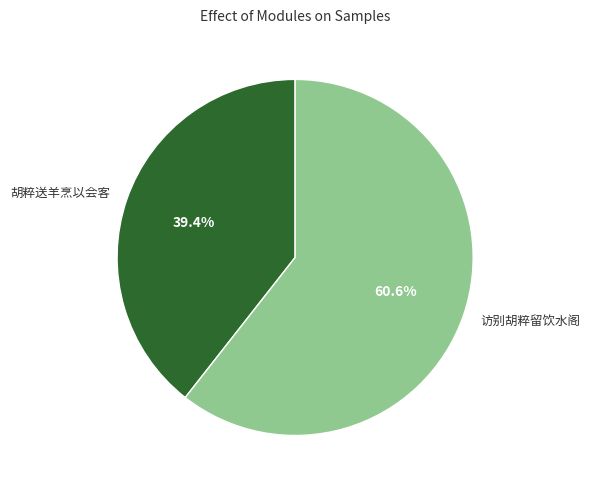

Is it true that 胡粹送羊烹以会客 is 28% of the pie?

False